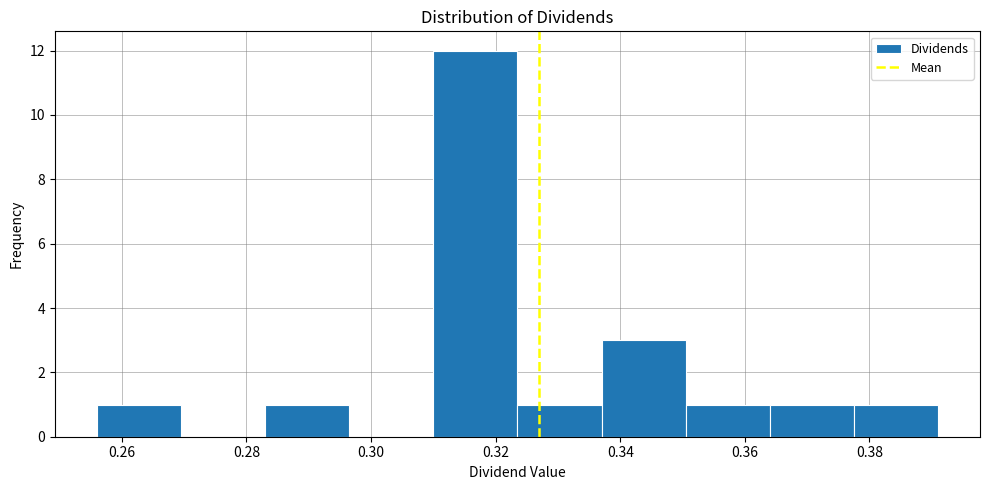

Which range on the x-axis has the tallest bar?

0.310 to 0.324